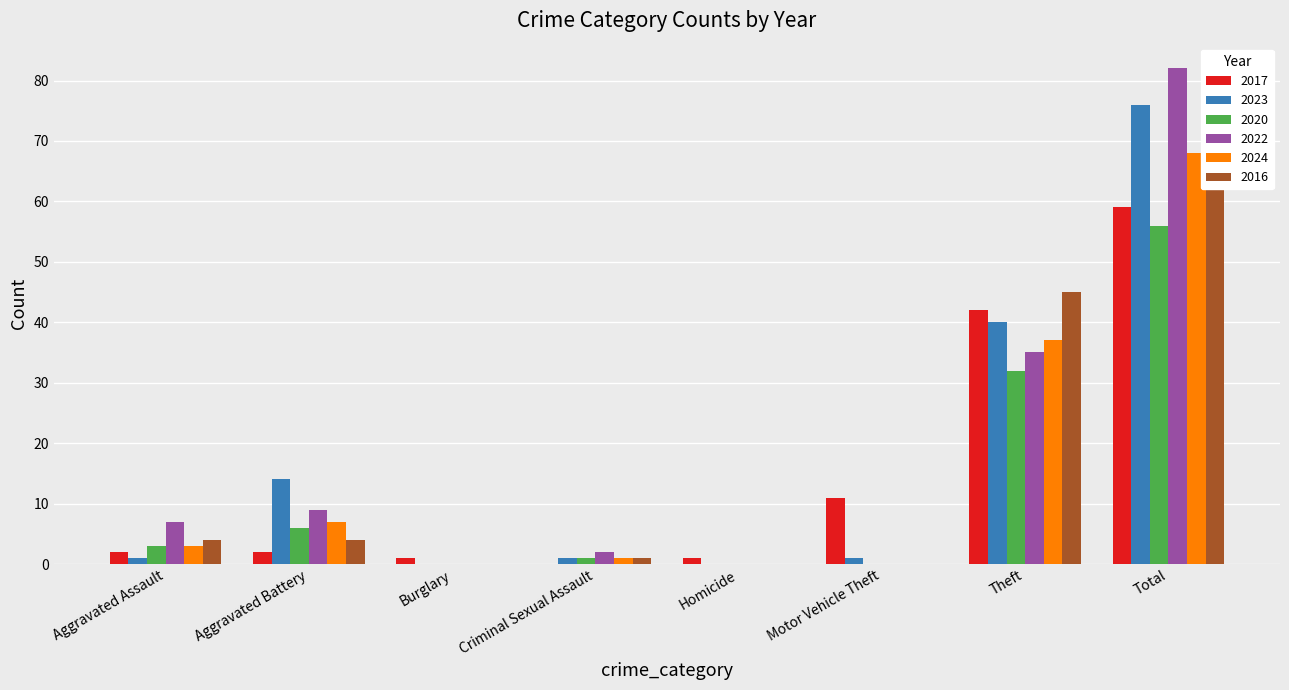

Is it true that 2017 equals 2 at Aggravated Battery?

True